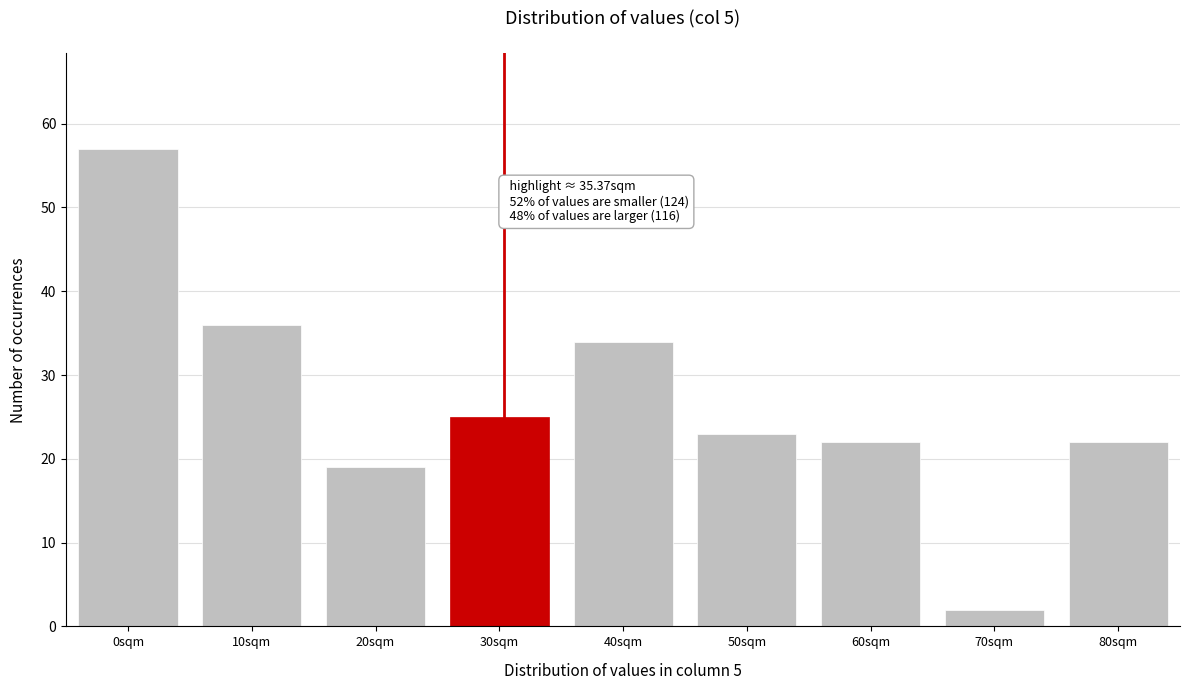

Reading left to right, list all the values displayed in this chart.

0sqm=57	10sqm=36	20sqm=19	30sqm=25	40sqm=34	50sqm=23	60sqm=22	70sqm=2	80sqm=22